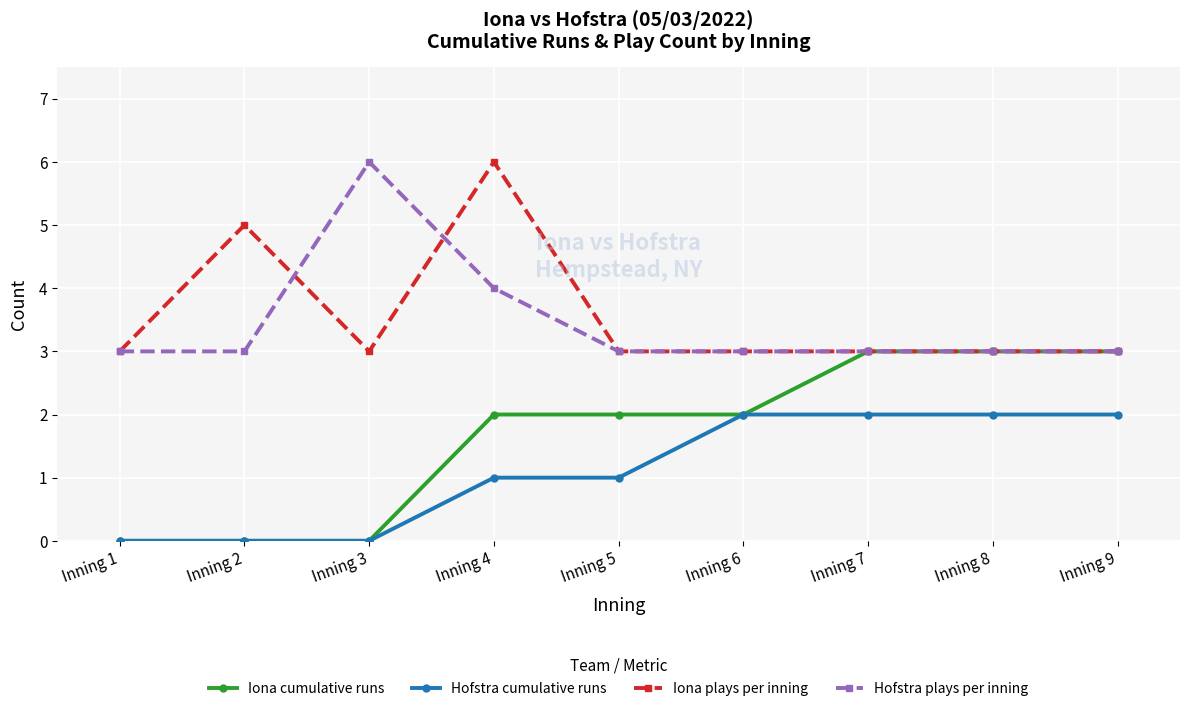

The Iona plays per inning series shows 3 at Inning 2. True or false?

False